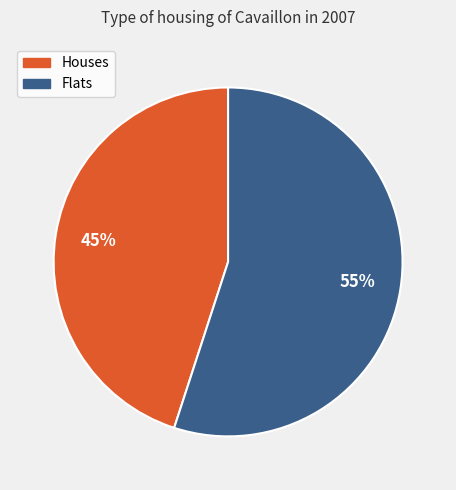

Is there any slice that represents more than half of the pie?

Yes